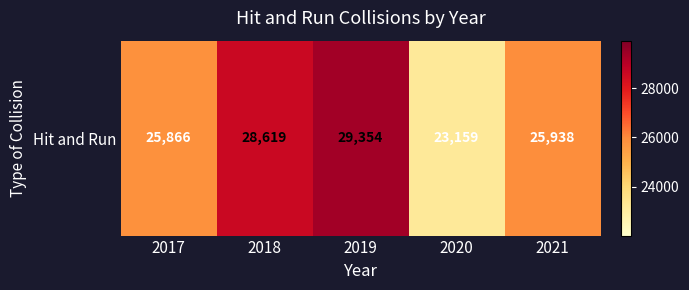

What is the ratio of the value at 2019 to the value at 2021?

1.1